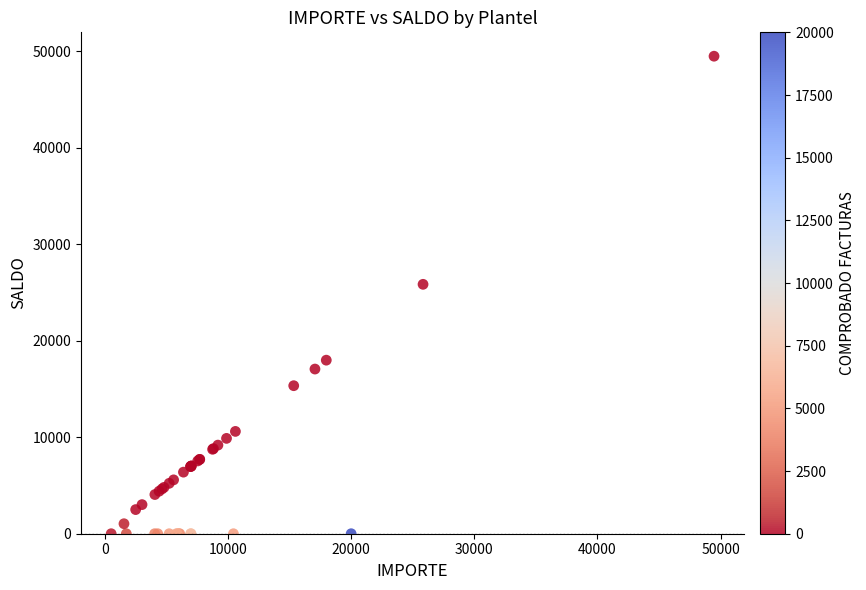

What Y value in the scatter plot is closest to 24735?

25838.0